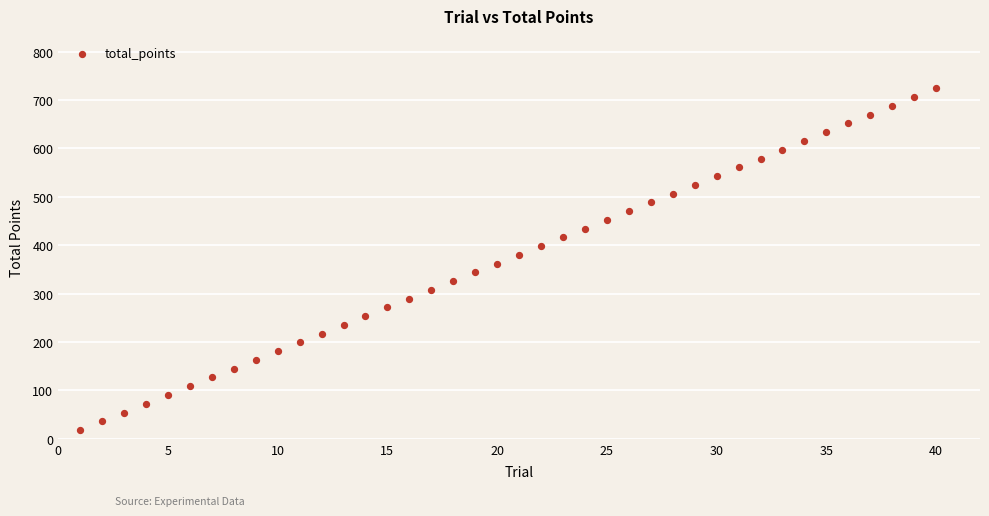

What is the range of X values (max minus min)?

39.0